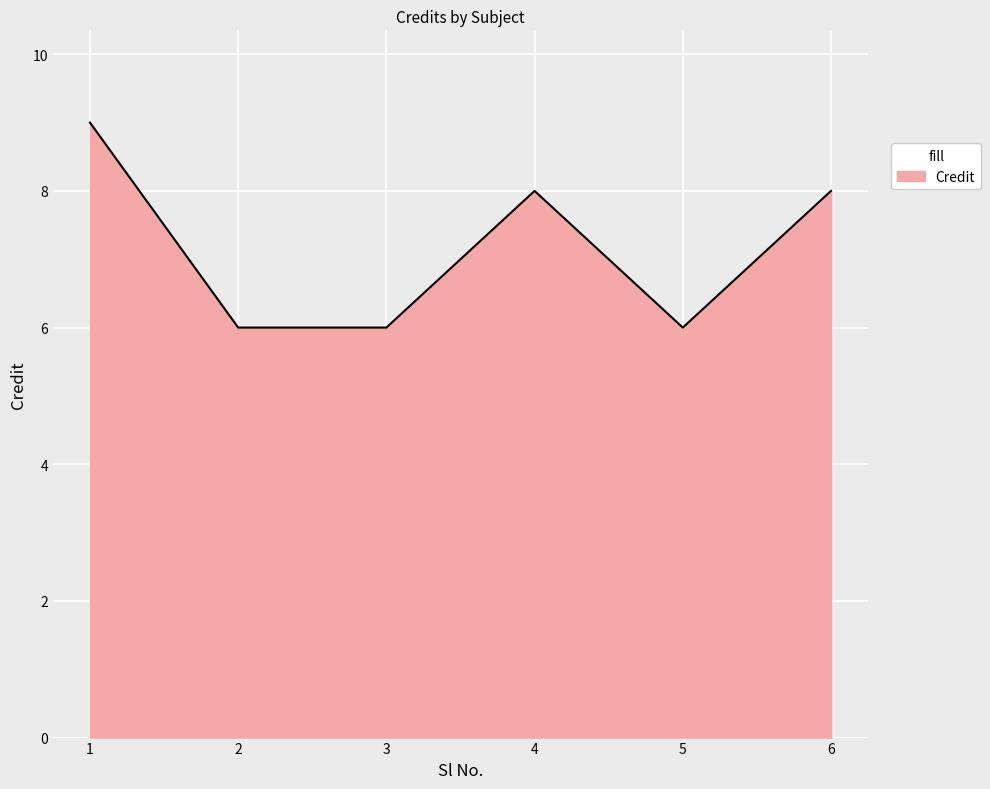

Reading left to right, transcribe all the data shown in this chart.

9	6	6	8	6	8